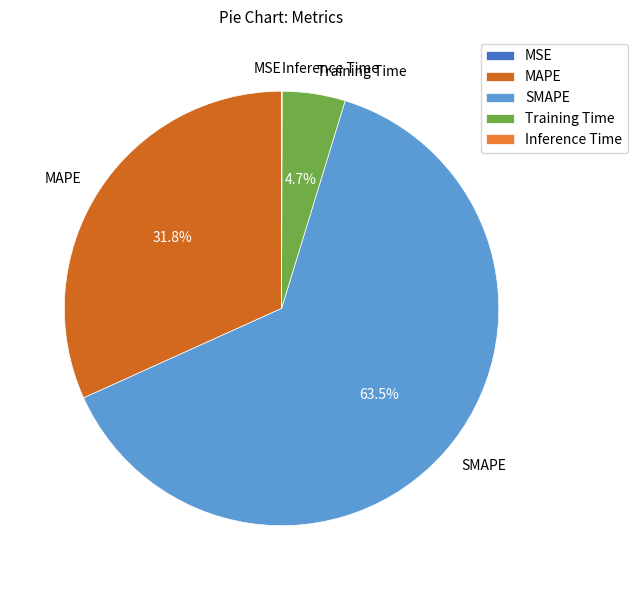

Does SMAPE account for over 50% of the chart?

Yes